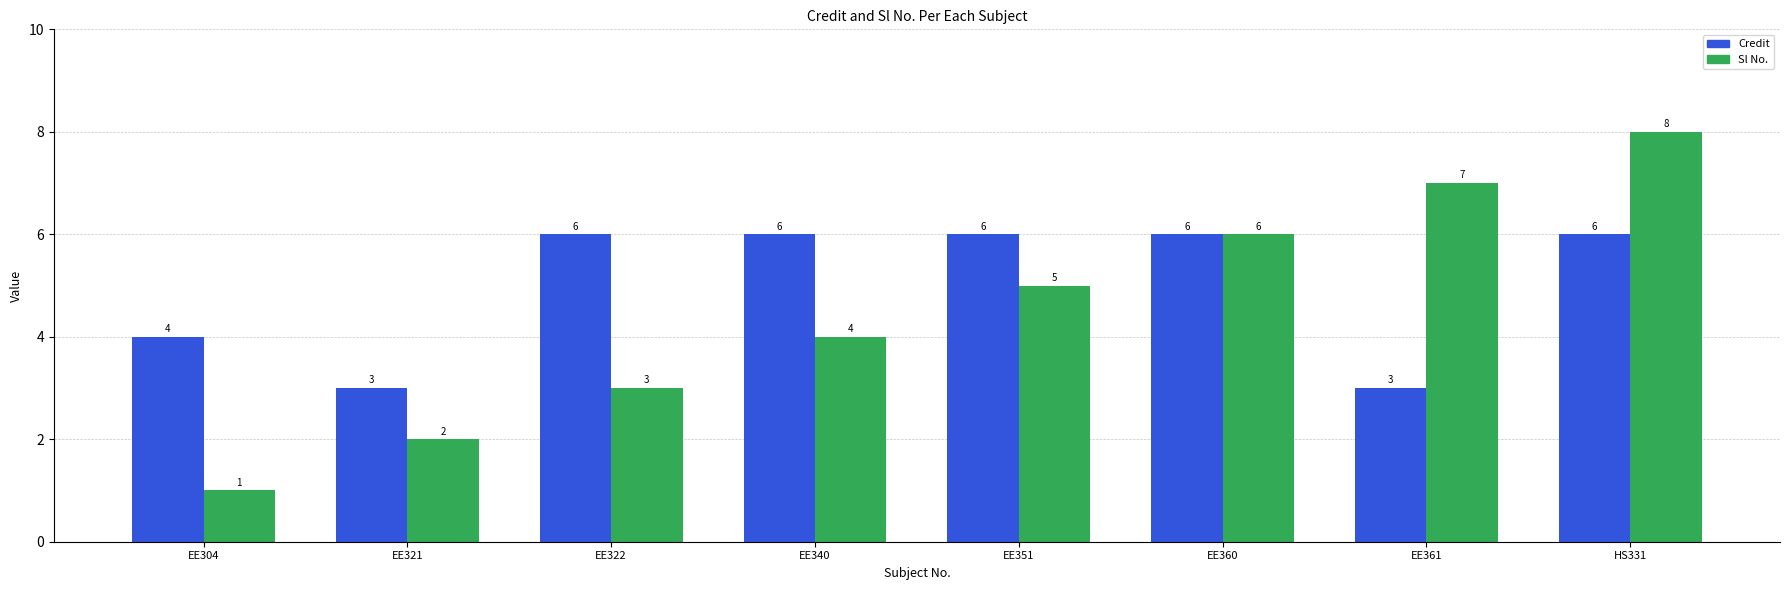

At how many categories does at least one series exceed 5?

6